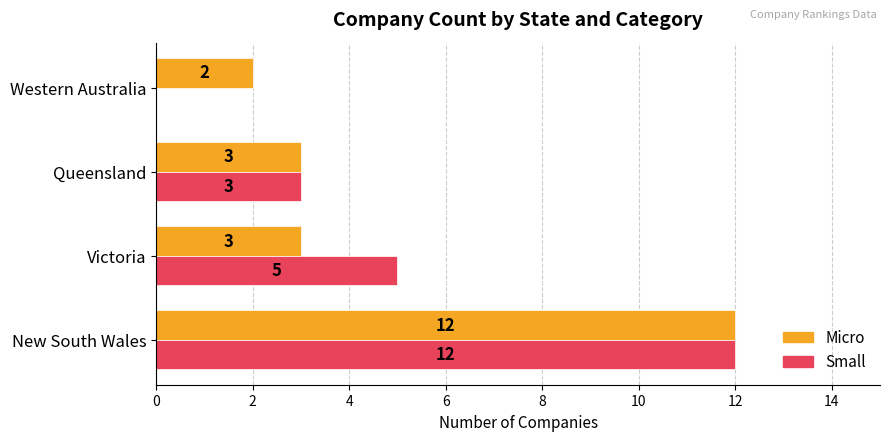

How many Micro values are between 3 and 12?

3